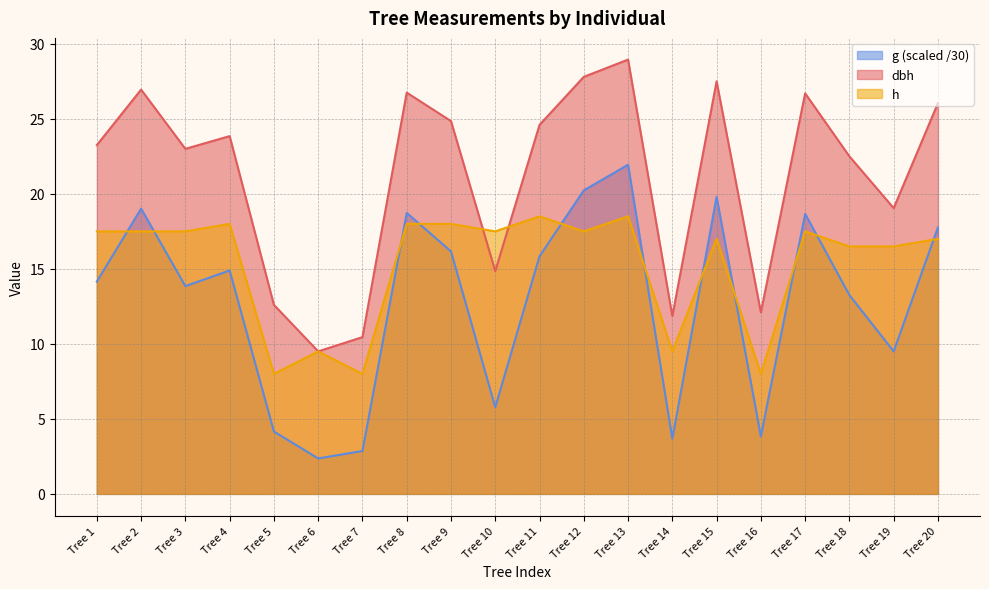

At Tree 2, list the series in order from largest to smallest.

dbh, g (scaled /30), h